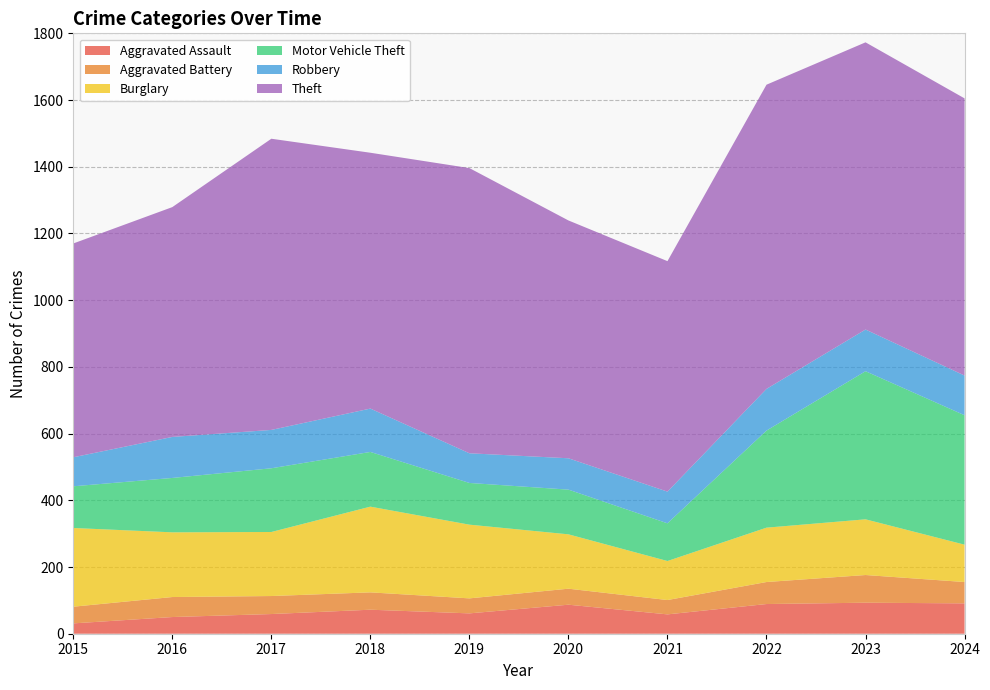

True or false: Motor Vehicle Theft has a value of 217 at 2018.

False